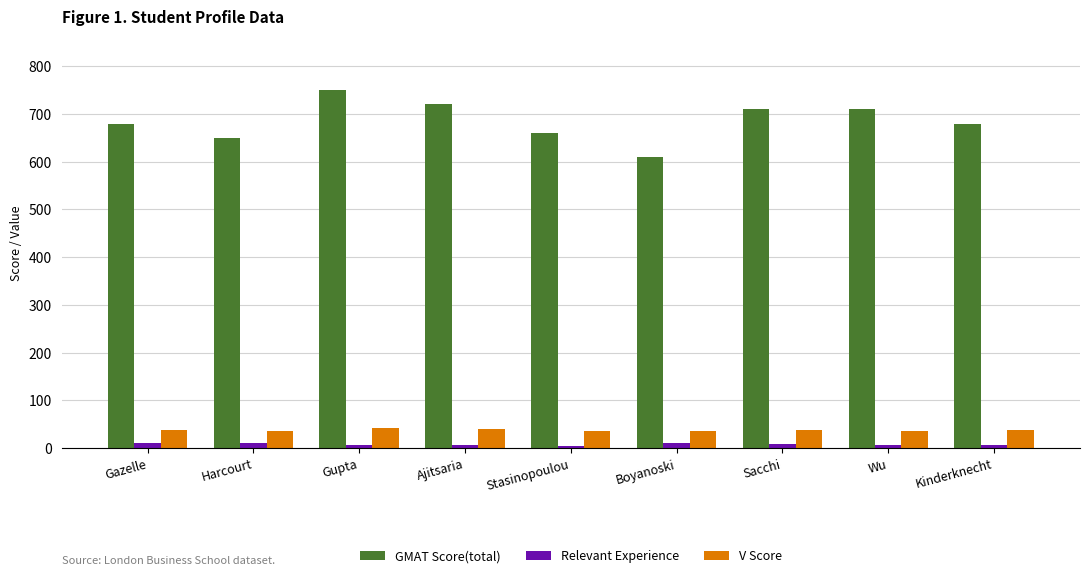

What is the sum of all Relevant Experience values?

69